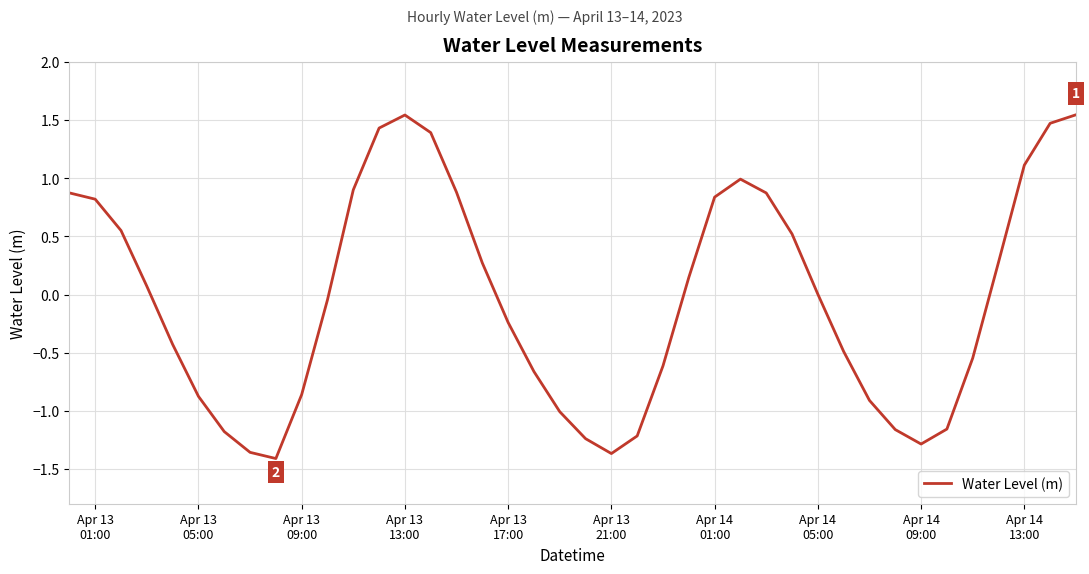

What is the difference between the maximum and minimum values?

3.0